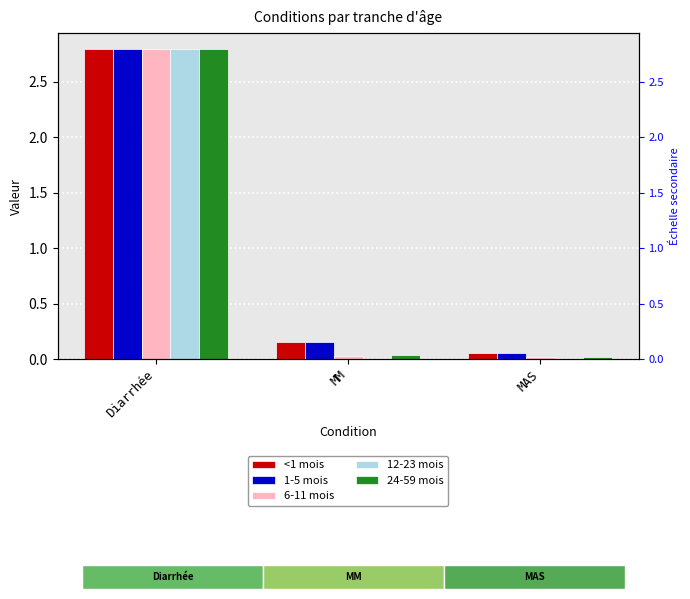

At which category is the sum across all series the highest?

Diarrhée